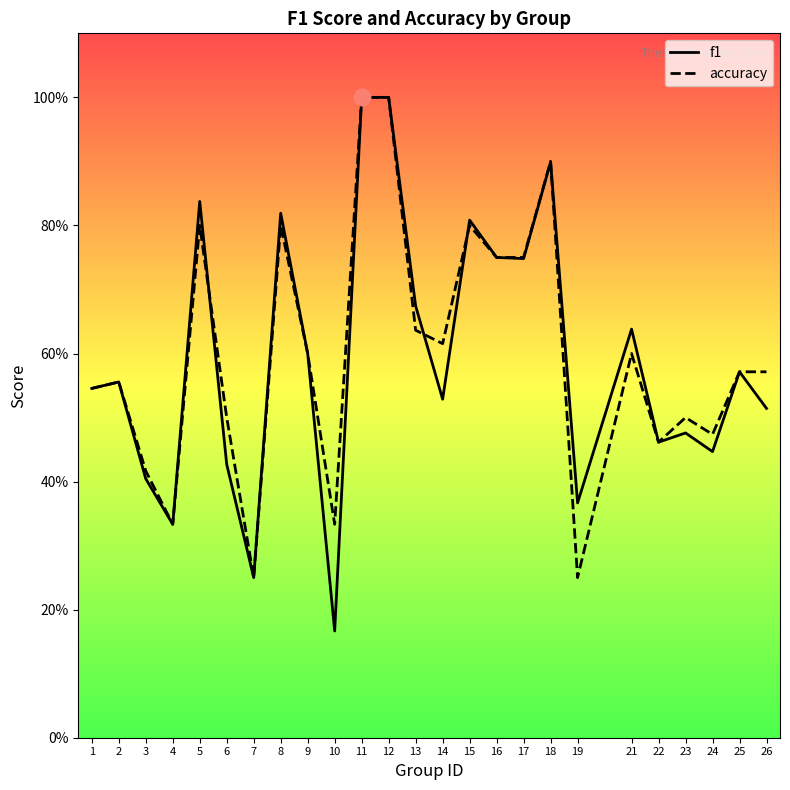

How many data points does each series have?

25